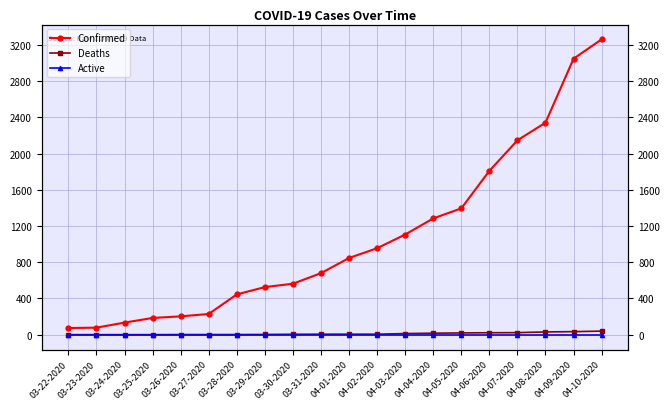

What are all the series names shown in the legend?

Confirmed, Deaths, Active